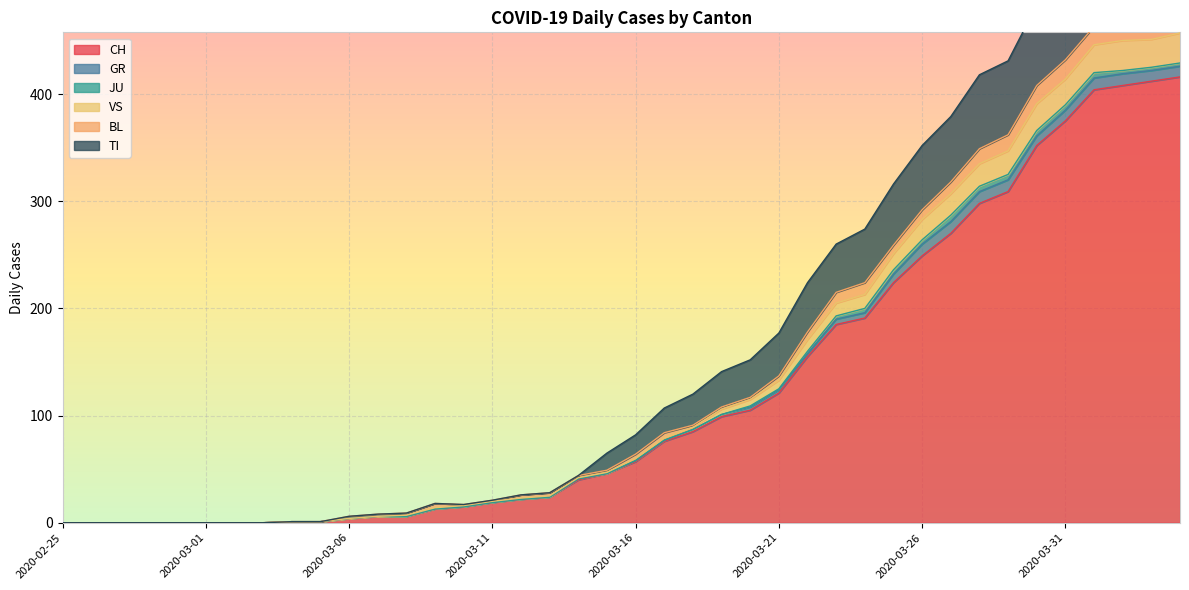

True or false: CH and VS cross at least once.

False